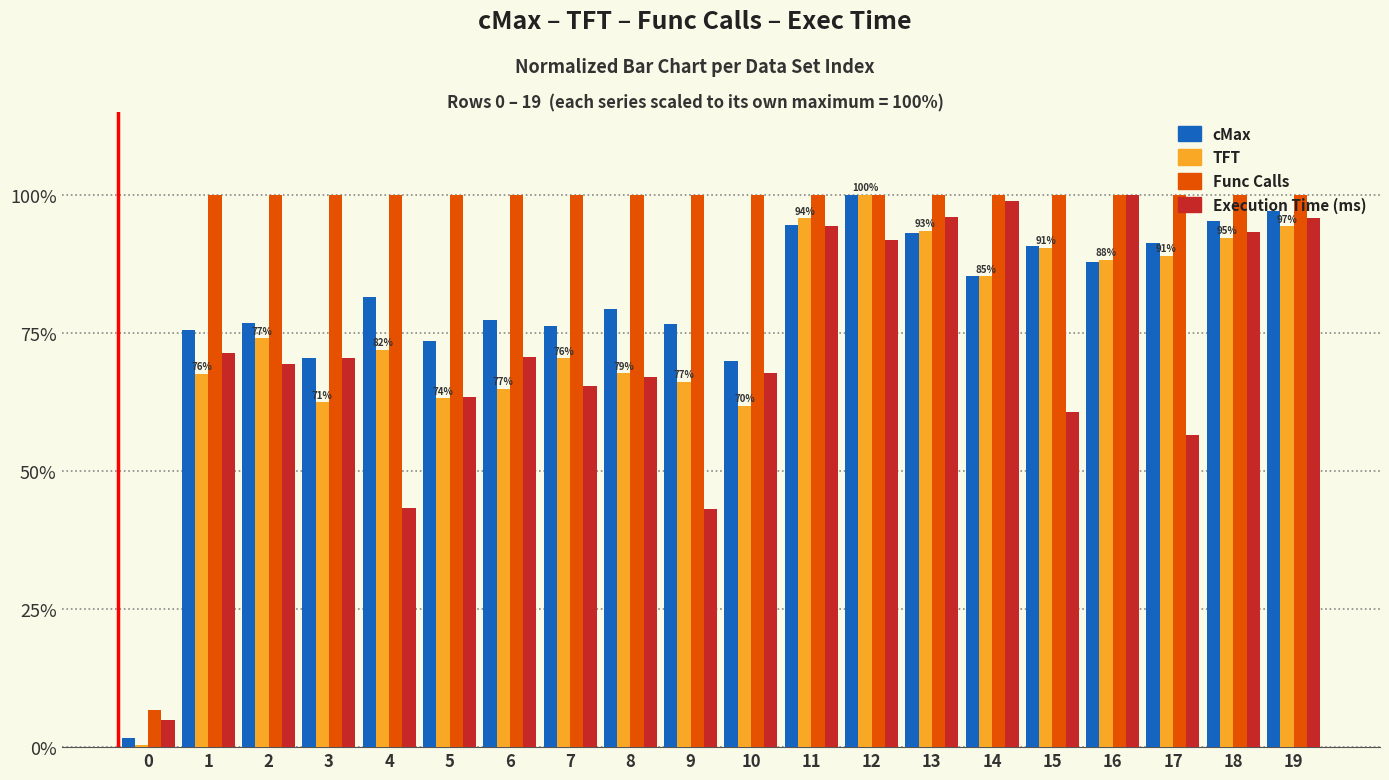

Read the Execution Time (ms) value at 8.

67.0